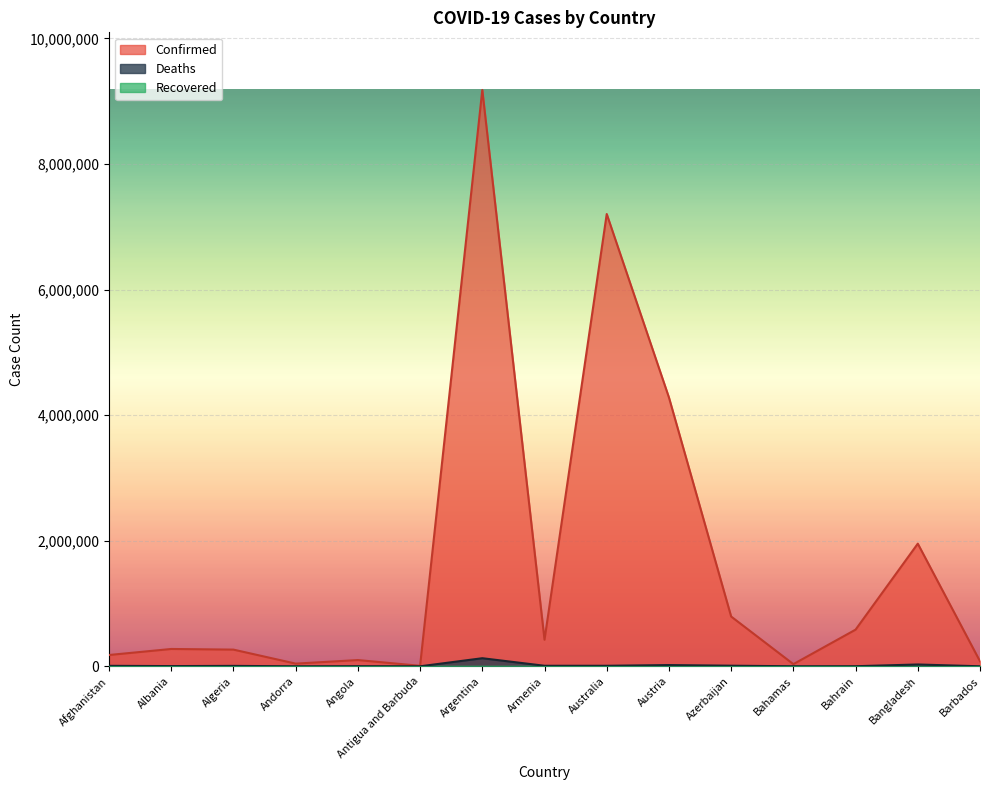

At which label is Confirmed closest to 4593457?

Austria